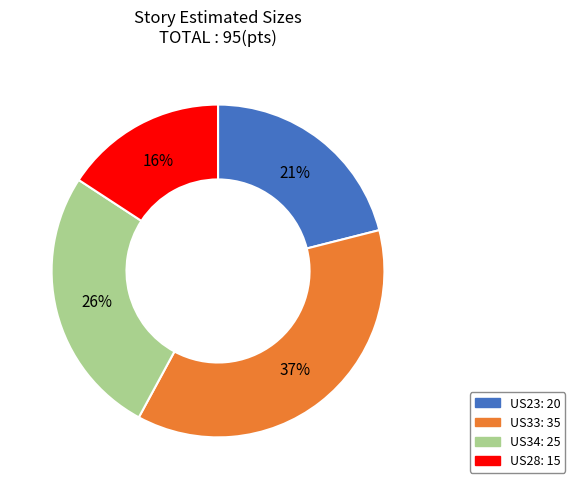

Does any single category account for the majority?

No